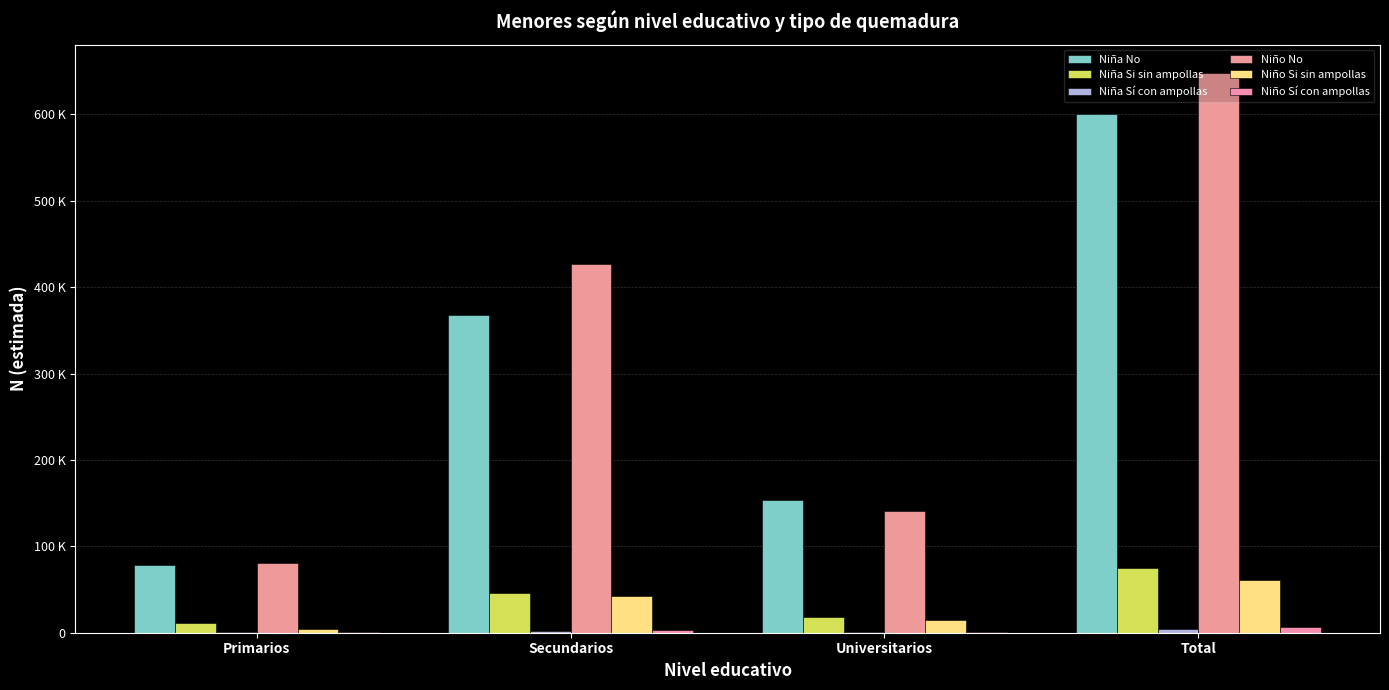

What is the label of the 1st bar from the left?

Primarios